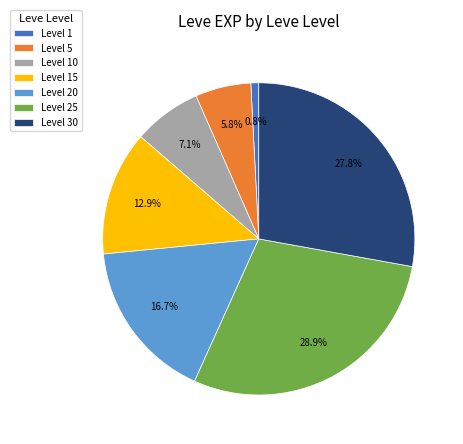

What percentage is NOT represented by Level 20?

83.3%